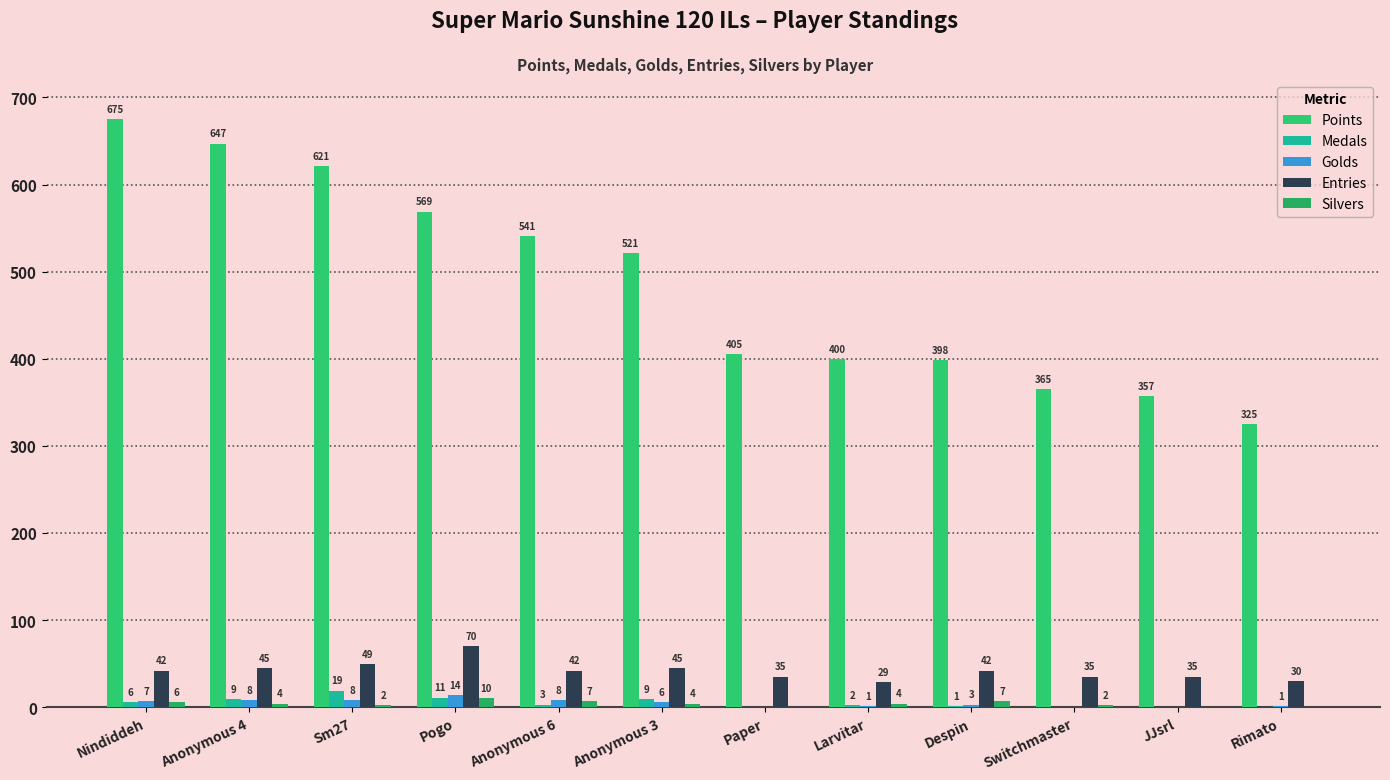

Reading left to right, extract all data points from this chart.

Points: 675	647	621	569	541	521	405	400	398	365	357	325
Medals: 6	9	19	11	3	9	0	2	1	0	0	0
Golds: 7	8	8	14	8	6	0	1	3	0	0	1
Entries: 42	45	49	70	42	45	35	29	42	35	35	30
Silvers: 6	4	2	10	7	4	0	4	7	2	0	0